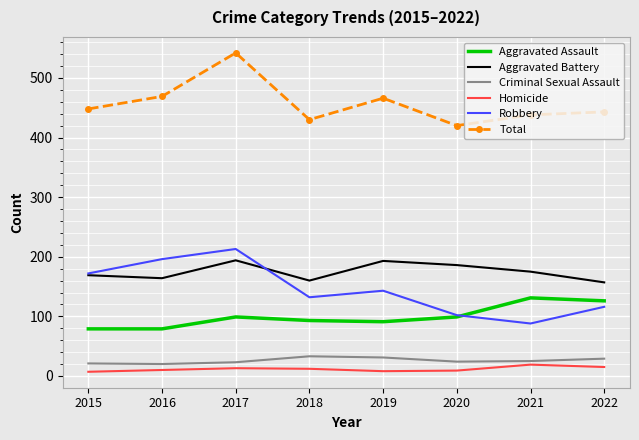

What is the difference between the highest and lowest values at 2018?

418